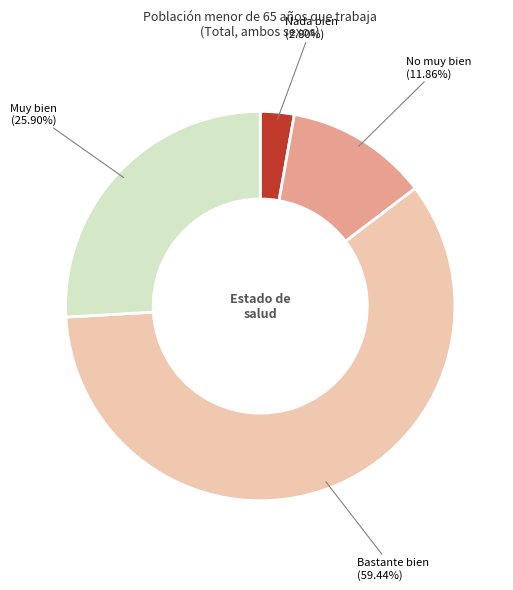

What is the total percentage of No muy bien and Muy bien?

37.8%